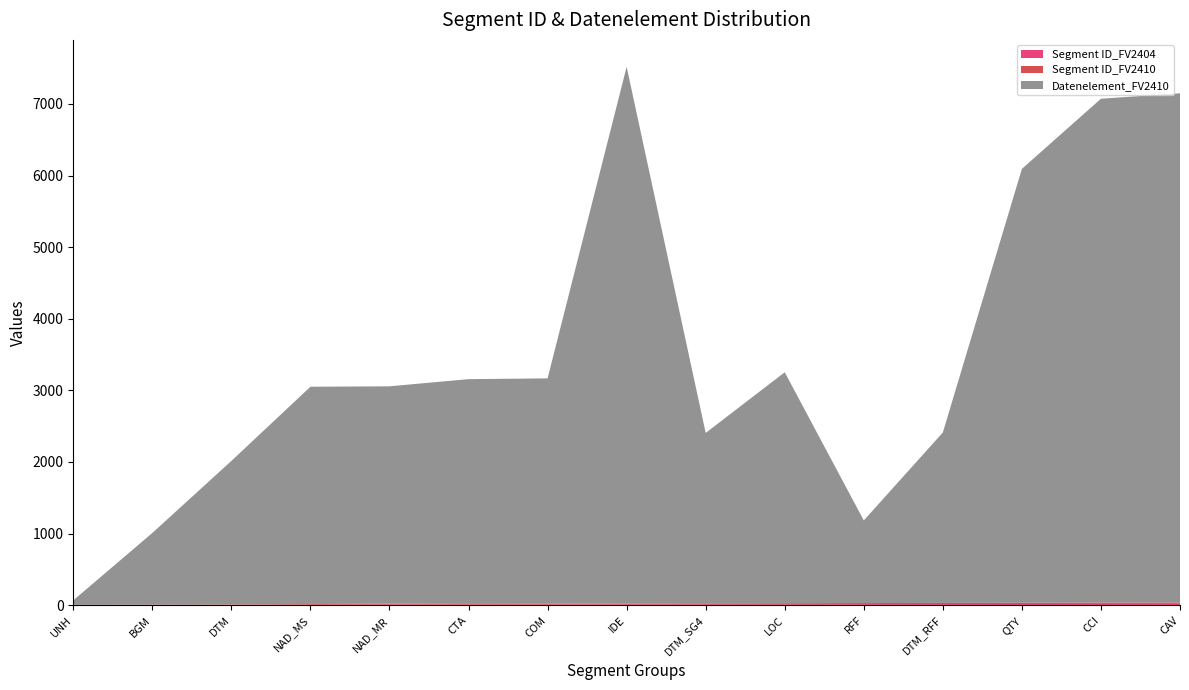

Reading left to right, transcribe all the data shown in this chart.

Segment ID_FV2404: 3	4	5	8	11	9	10	12	13	14	15	16	17	18	19
Segment ID_FV2410: 3	4	5	8	11	9	10	12	13	14	15	16	17	18	19
Datenelement_FV2410: 62	1001	2005	3035	3035	3139	3148	7495	2380	3225	1154	2380	6060	7037	7111